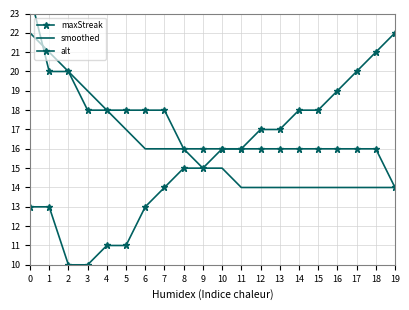

Which has a higher value, 14 or 2?

2